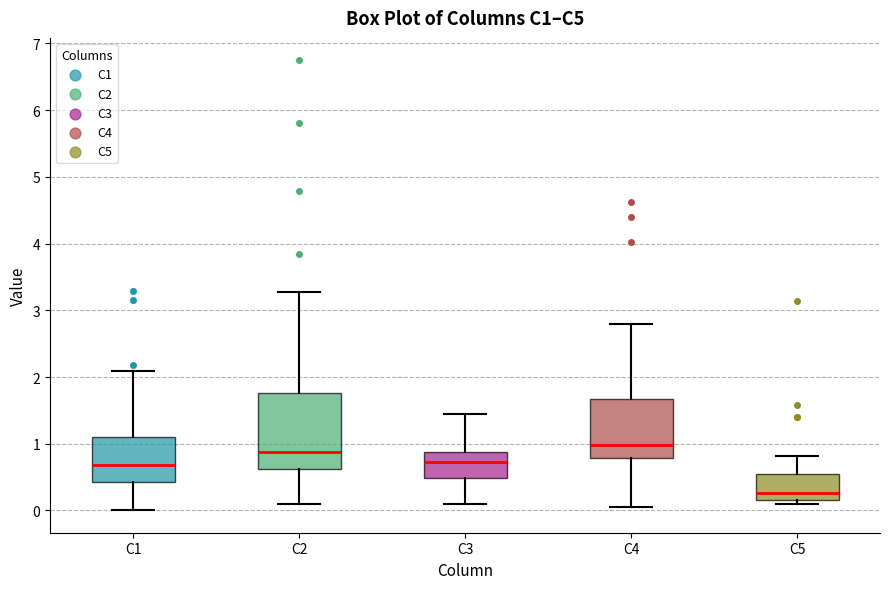

Reading left to right, transcribe this box plot: for each box, give where its median line is, the range the box spans, and where its two whiskers end, as read against the y-axis. The values are not printed on the chart, so give them approximately, as read against the axis.

C1: median 0.7, box 0.4 to 1.1, whiskers 0.0 to 2.1
C2: median 0.9, box 0.6 to 1.8, whiskers 0.1 to 3.3
C3: median 0.7, box 0.5 to 0.9, whiskers 0.1 to 1.4
C4: median 1.0, box 0.8 to 1.7, whiskers 0.0 to 2.8
C5: median 0.3, box 0.2 to 0.6, whiskers 0.1 to 0.8